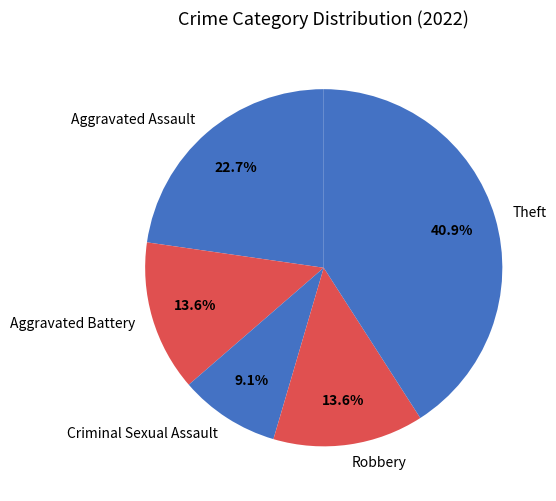

To the nearest percent, what portion does Robbery represent?

14%